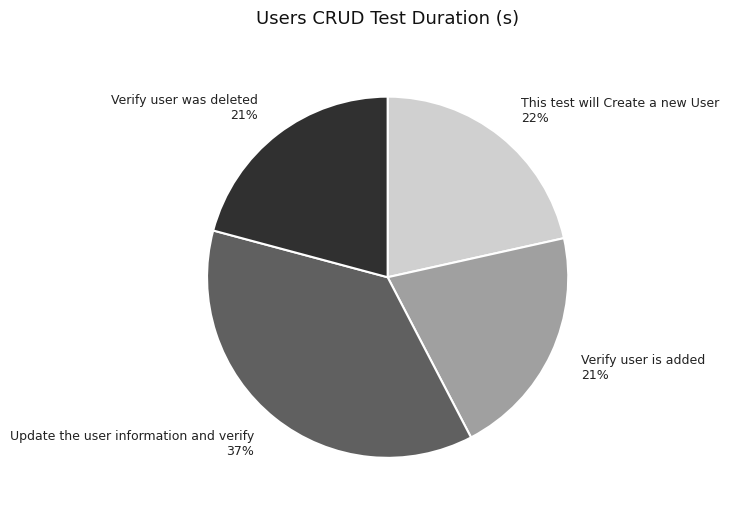

What percentage is the Verify user was deleted slice, to the nearest percent?

21%